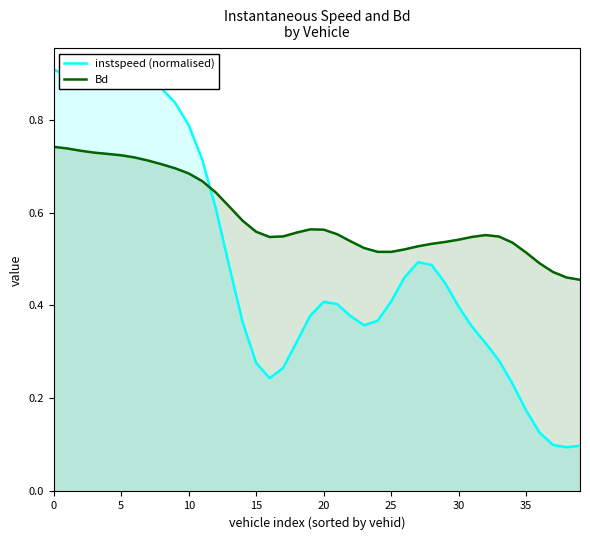

Which series has the widest spread of values?

instspeed (normalised)